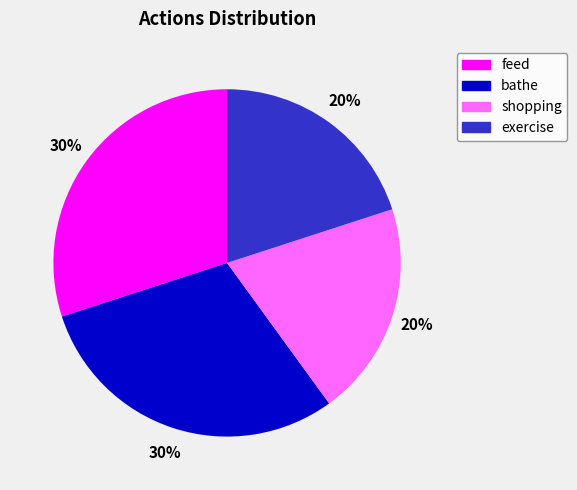

Between feed and exercise, which is larger?

feed